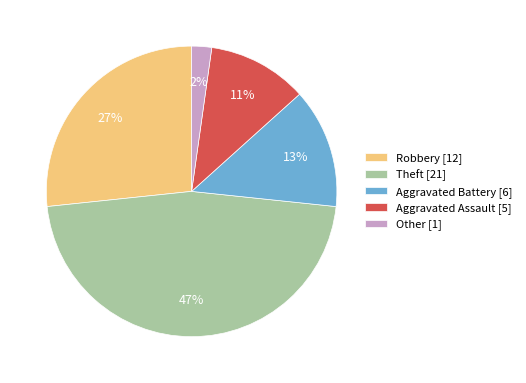

Rank the categories by value from lowest to highest.

Other, Aggravated Assault, Aggravated Battery, Robbery, Theft